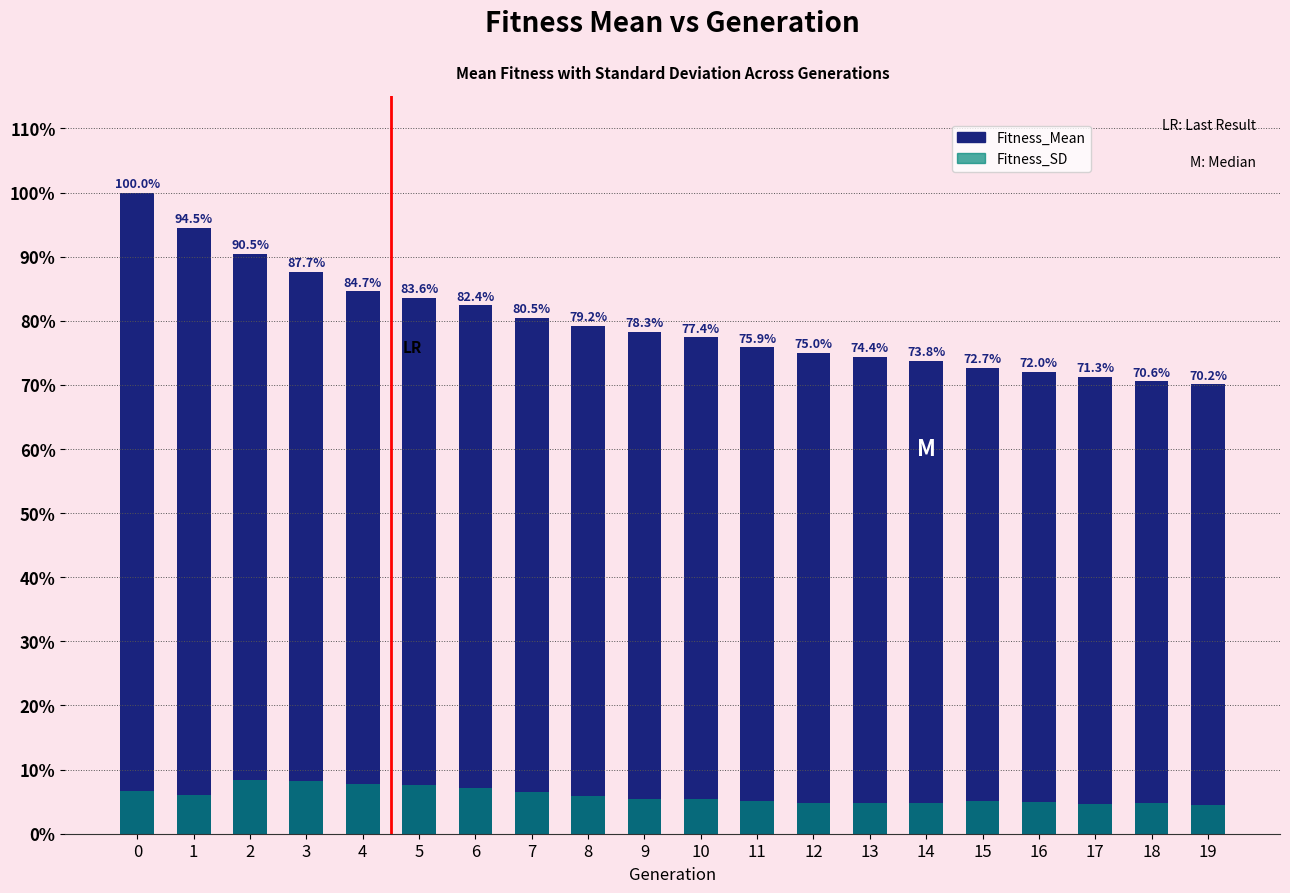

Reading right to left, list all the values displayed in this chart.

Fitness_Mean: 19=70.2	18=70.6	17=71.3	16=72.0	15=72.7	14=73.8	13=74.4	12=75.0	11=75.9	10=77.4	9=78.3	8=79.2	7=80.5	6=82.4	5=83.6	4=84.7	3=87.7	2=90.5	1=94.5	0=100.0
Fitness_SD: 19=4.5	18=4.8	17=4.7	16=4.9	15=5.1	14=4.8	13=4.8	12=4.8	11=5.1	10=5.4	9=5.3	8=5.8	7=6.5	6=7.2	5=7.6	4=7.8	3=8.3	2=8.4	1=6.0	0=6.7